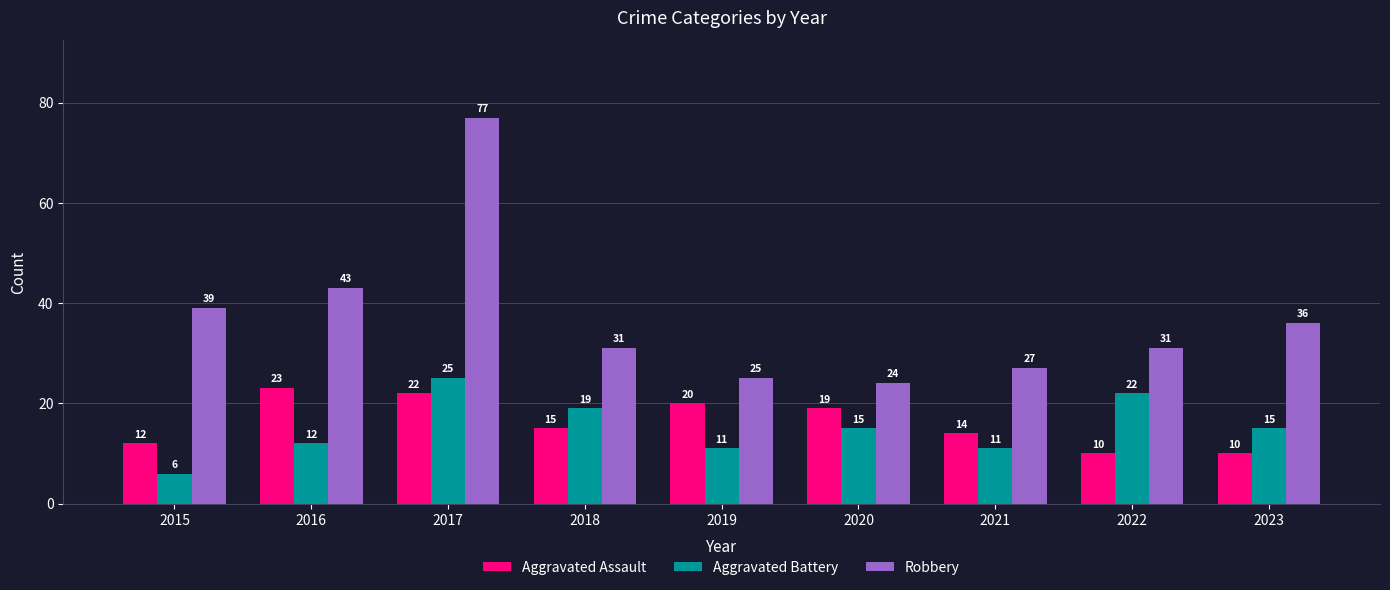

What is the highest value of the Robbery series?

77